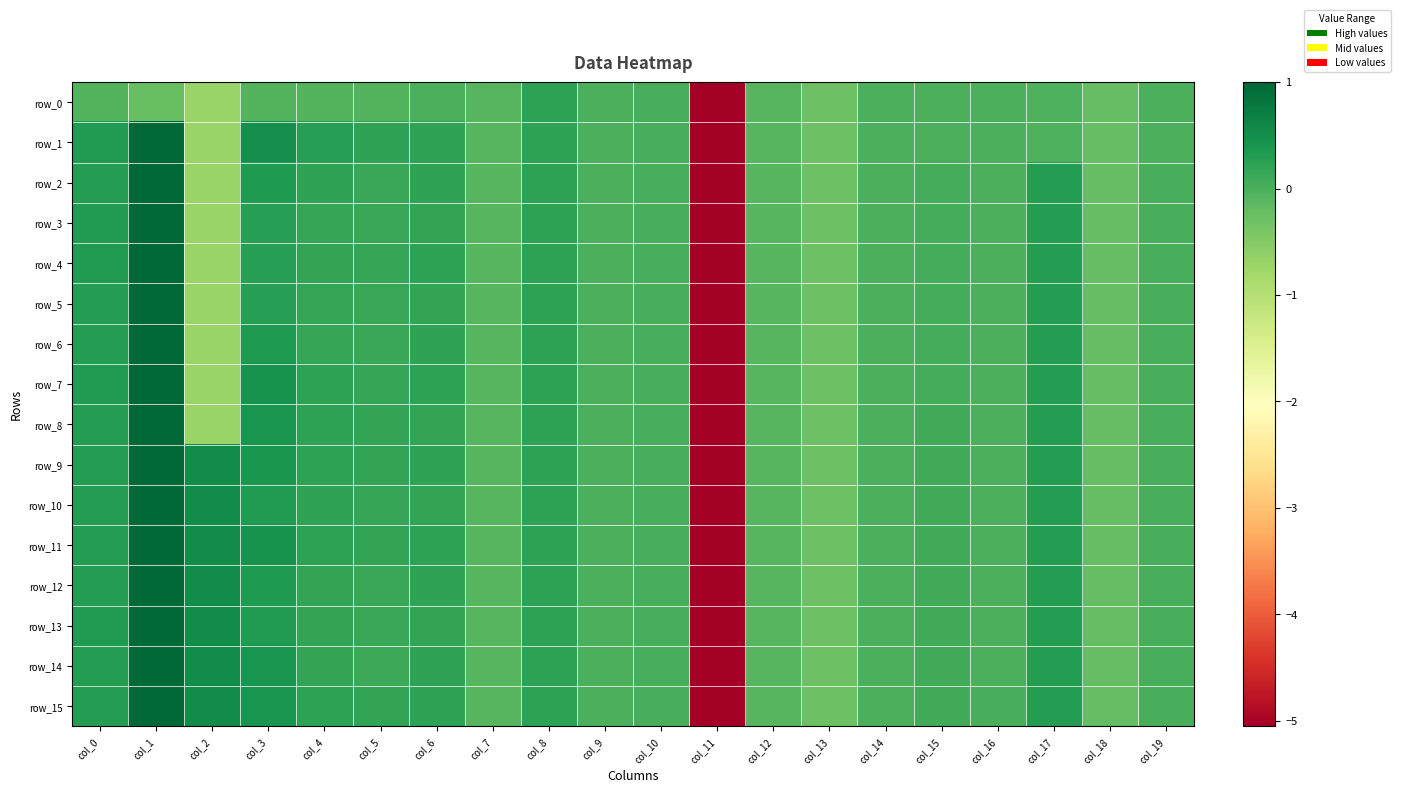

Which series changed the most between col_1 and col_11?

row_8